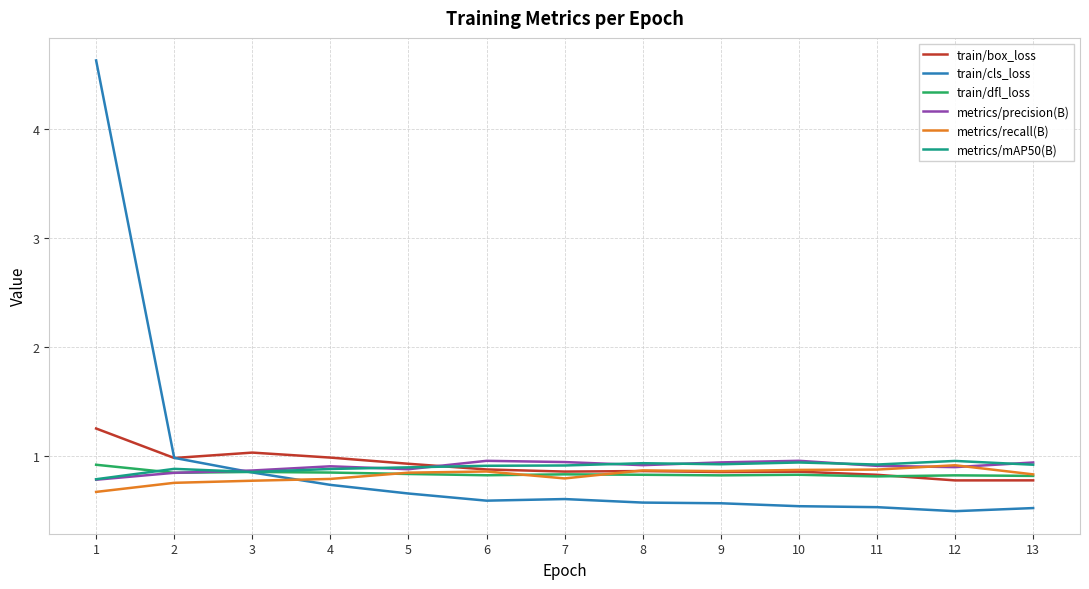

Is it true that train/dfl_loss equals 0.5 at 6?

False